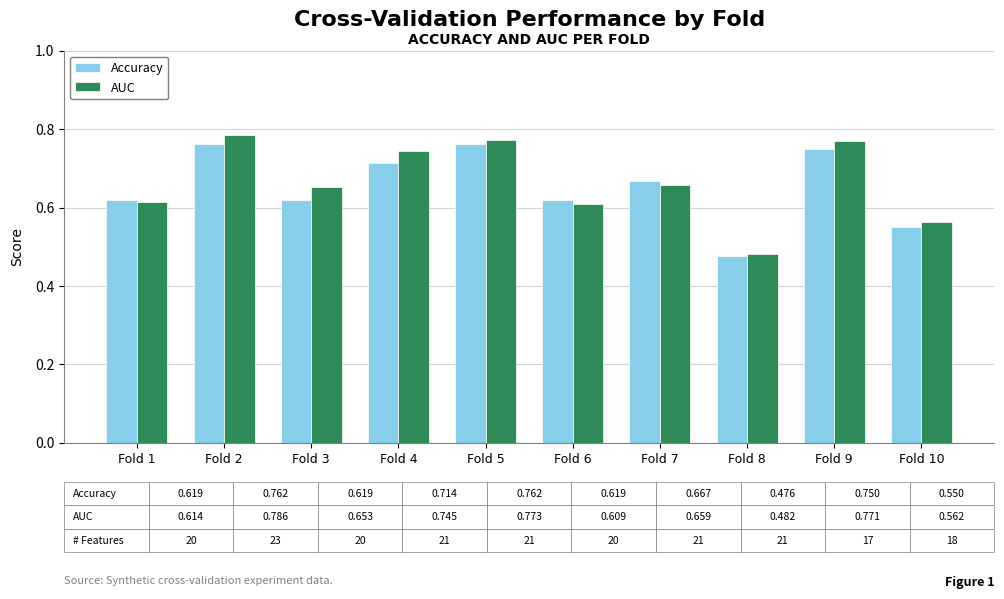

Are the bars horizontal?

No